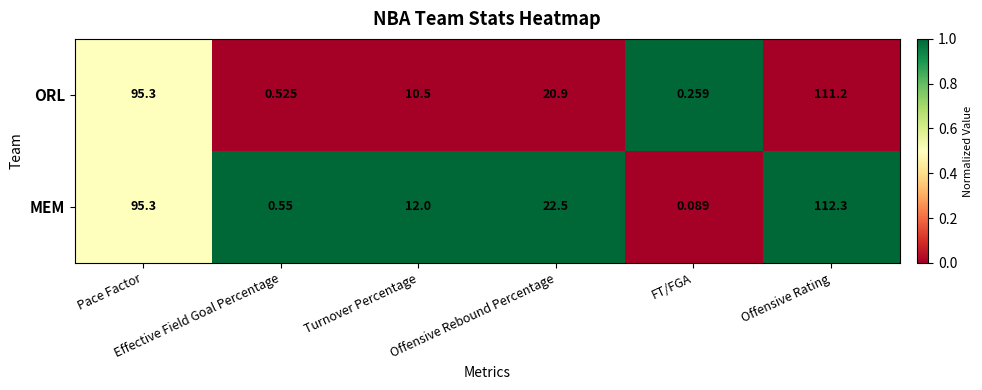

Which series has the largest total across all categories?

MEM